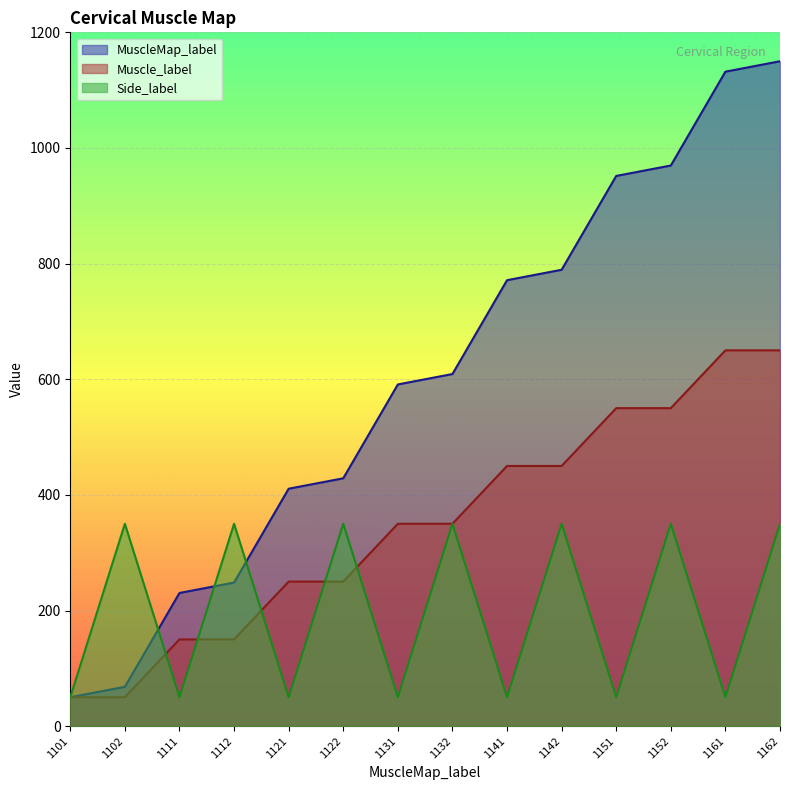

What is the lowest value of the MuscleMap_label series?

50.0